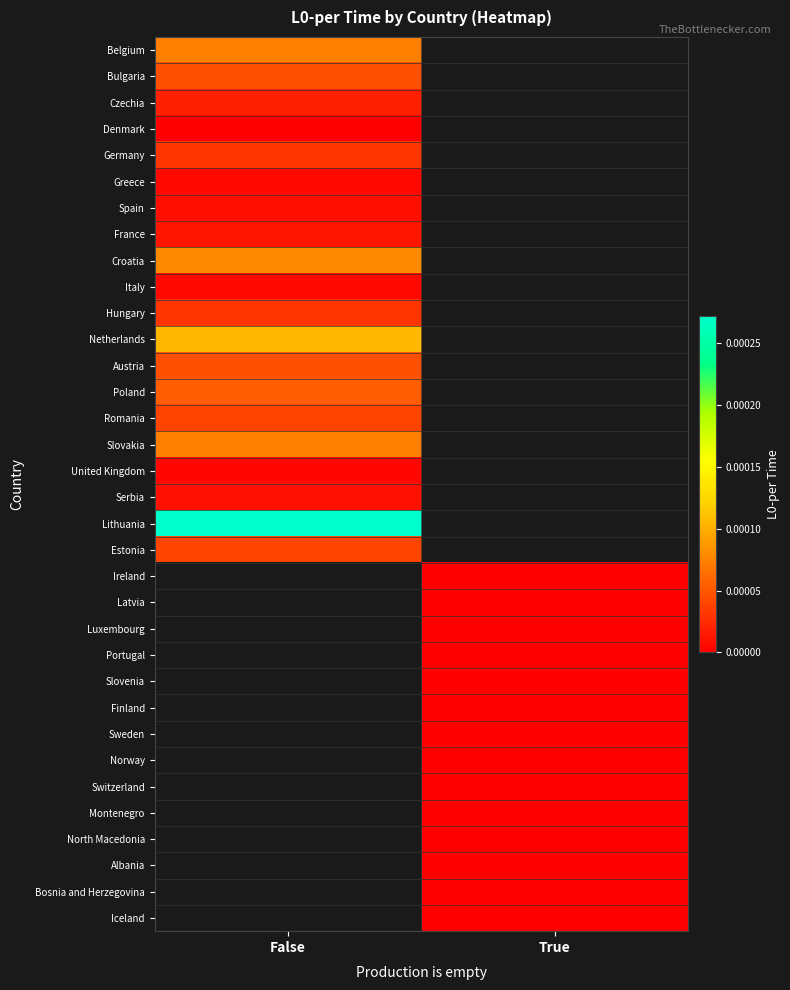

Is it true that Latvia equals 0.0 at True?

True